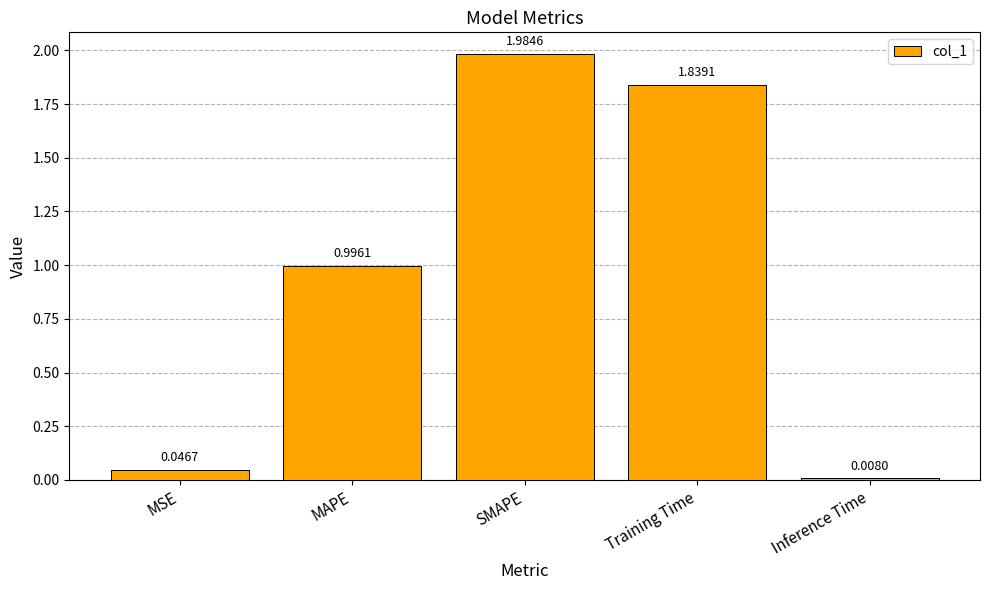

The value at MAPE is 0.4. True or false?

False